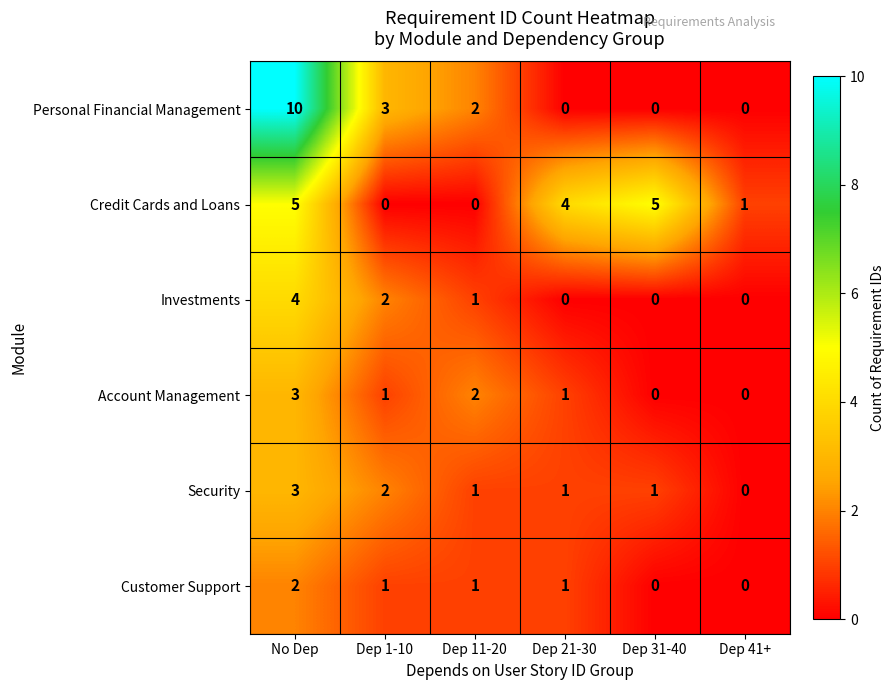

What is the sum of all Account Management values?

7